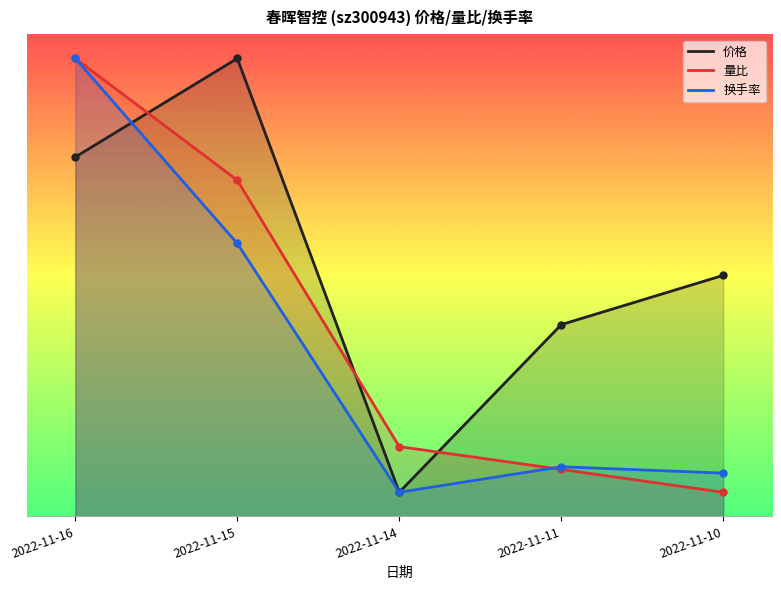

In 价格, how many points are lower than both neighbors (excluding endpoints)?

1